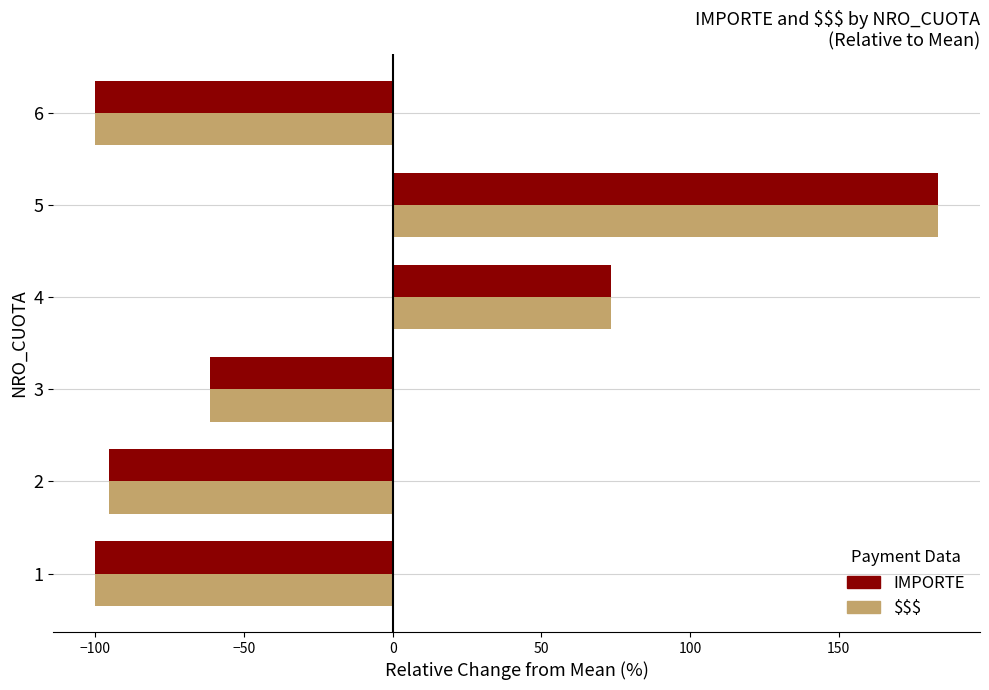

What is the difference between the maximum and minimum values in the IMPORTE series?

283.4